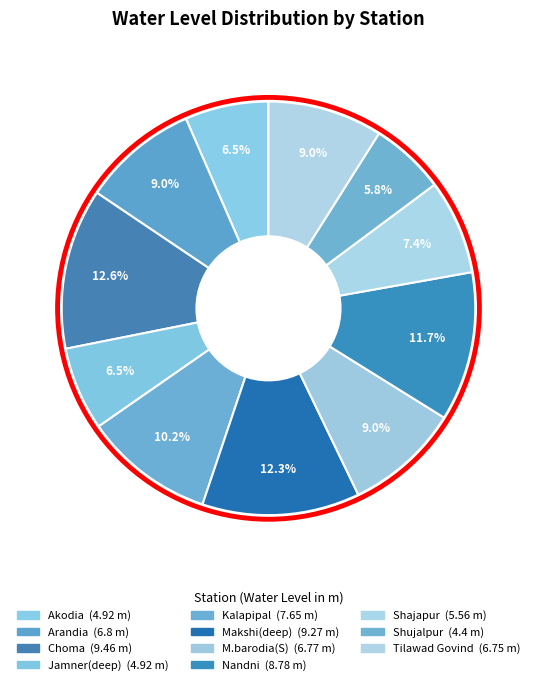

What is the largest slice in the pie chart?

Choma